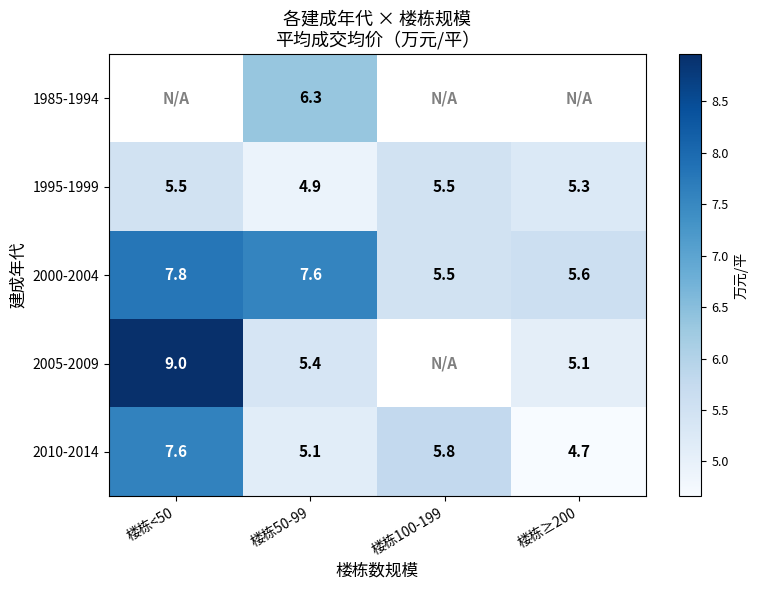

What is the difference between the 1995-1999 values at 楼栋<50 and 楼栋≥200?

0.2